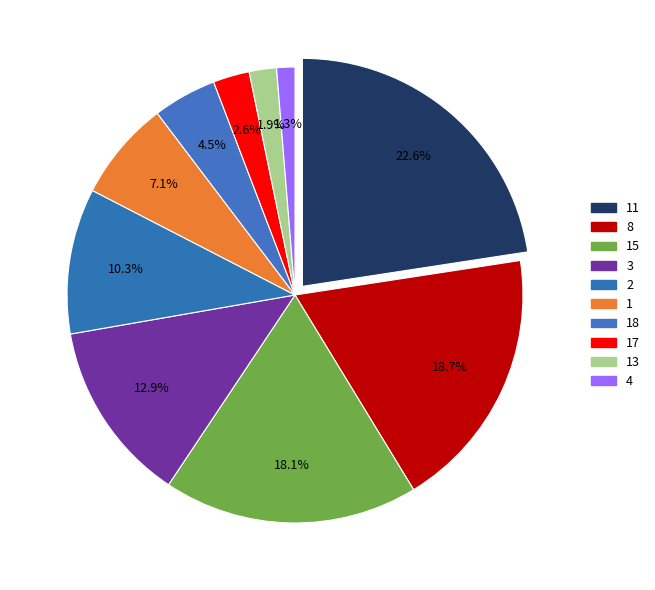

Does 11 represent more than half of the total?

No